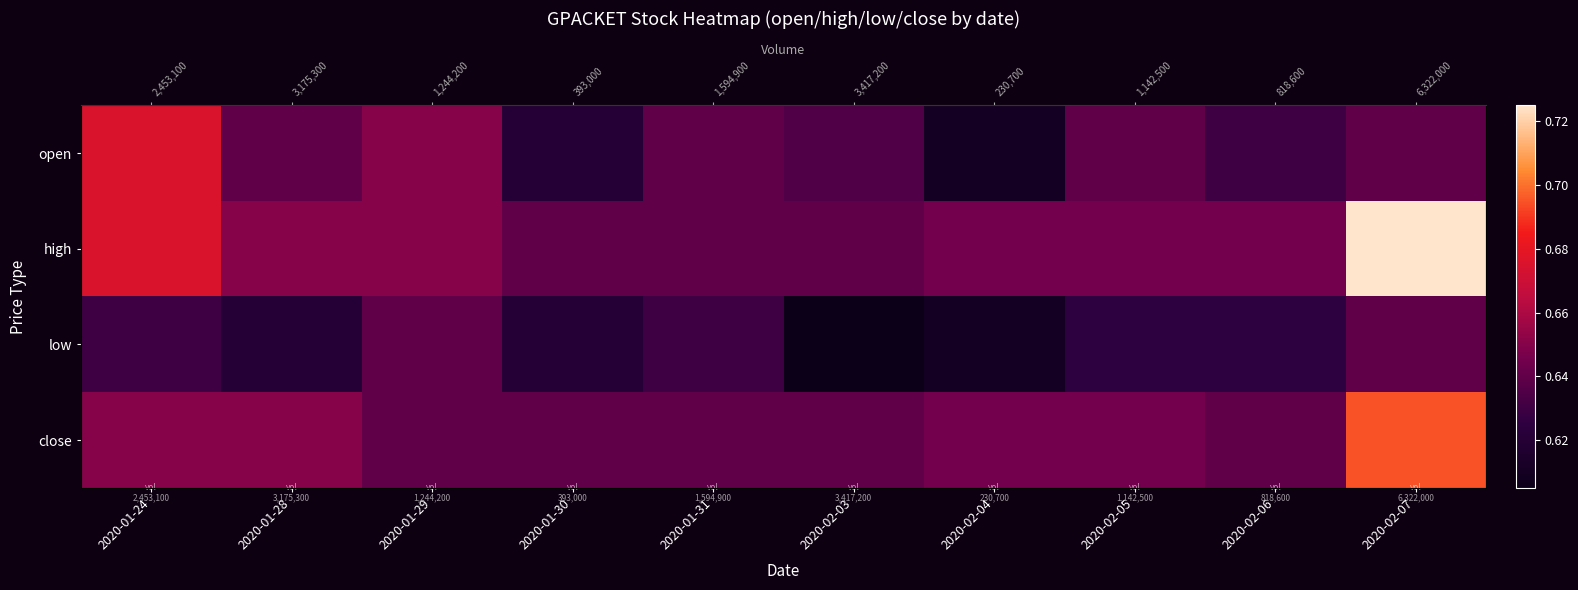

Is the value of high at 2020-02-04 greater than the value of low at 2020-01-31?

Yes